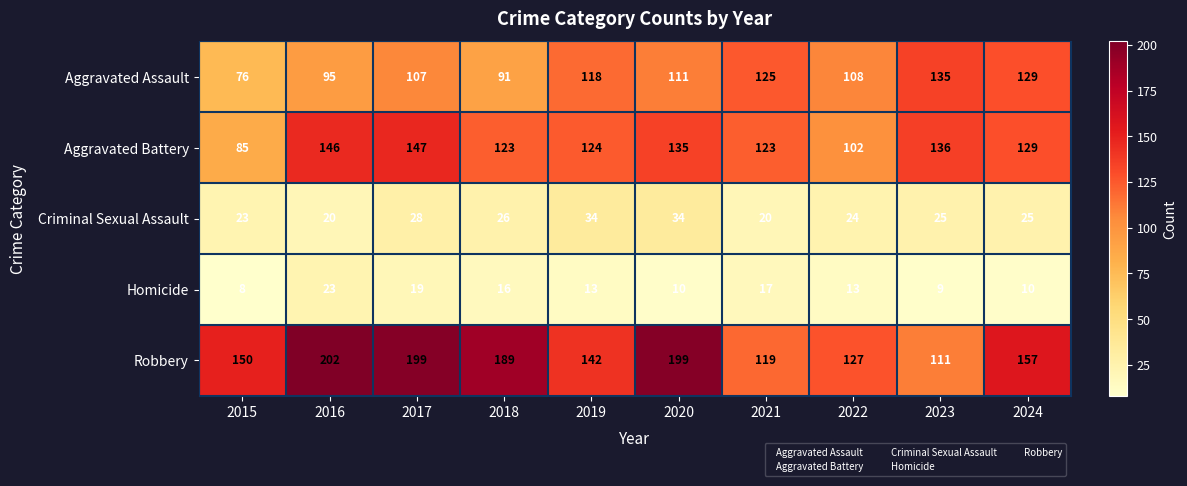

How many data points does each series have?

10